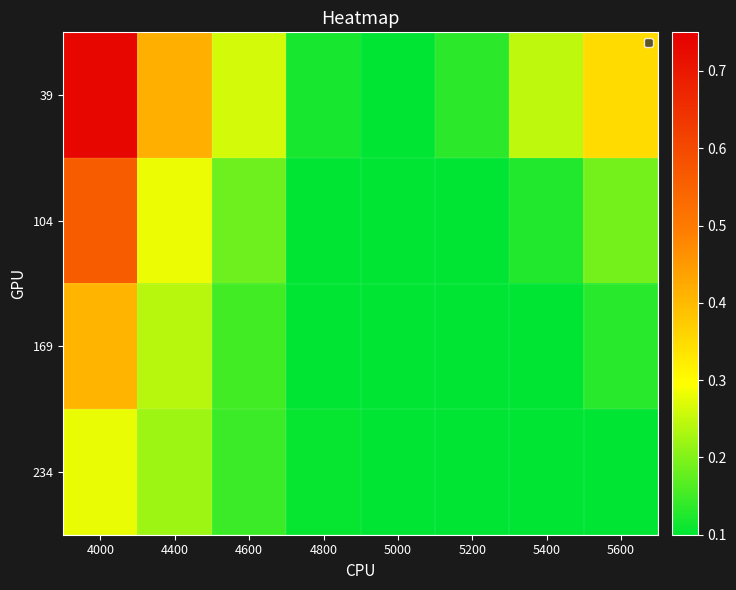

At which category does the chart reach its minimum across all series?

5000